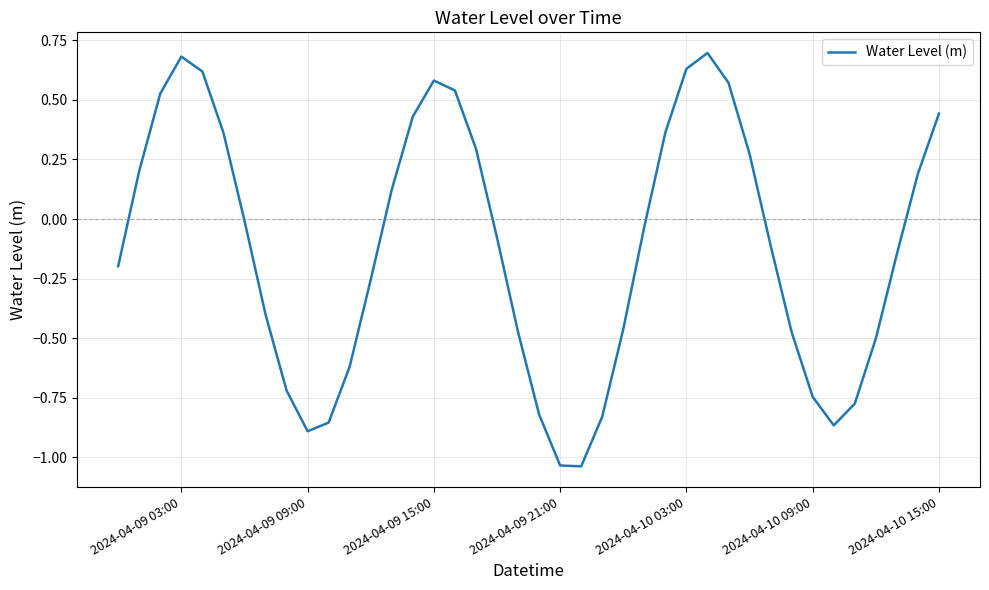

What is the greatest value displayed?

0.7